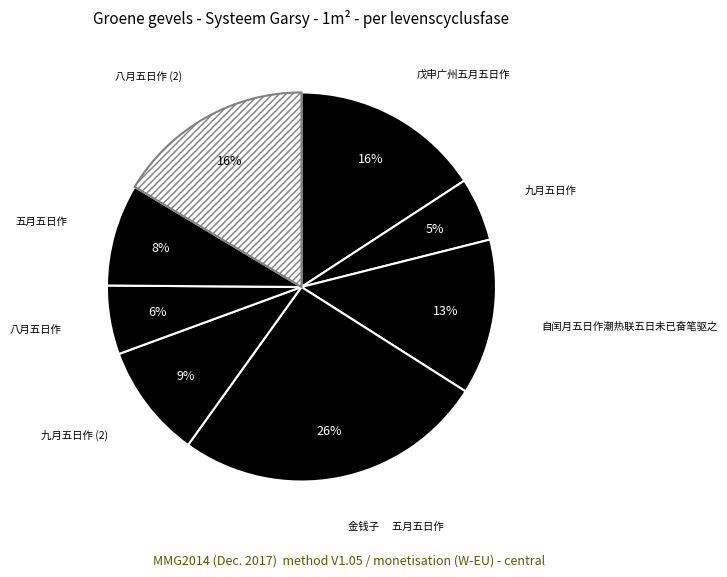

True or false: 戊申广州五月五日作 accounts for 16% of the total.

True